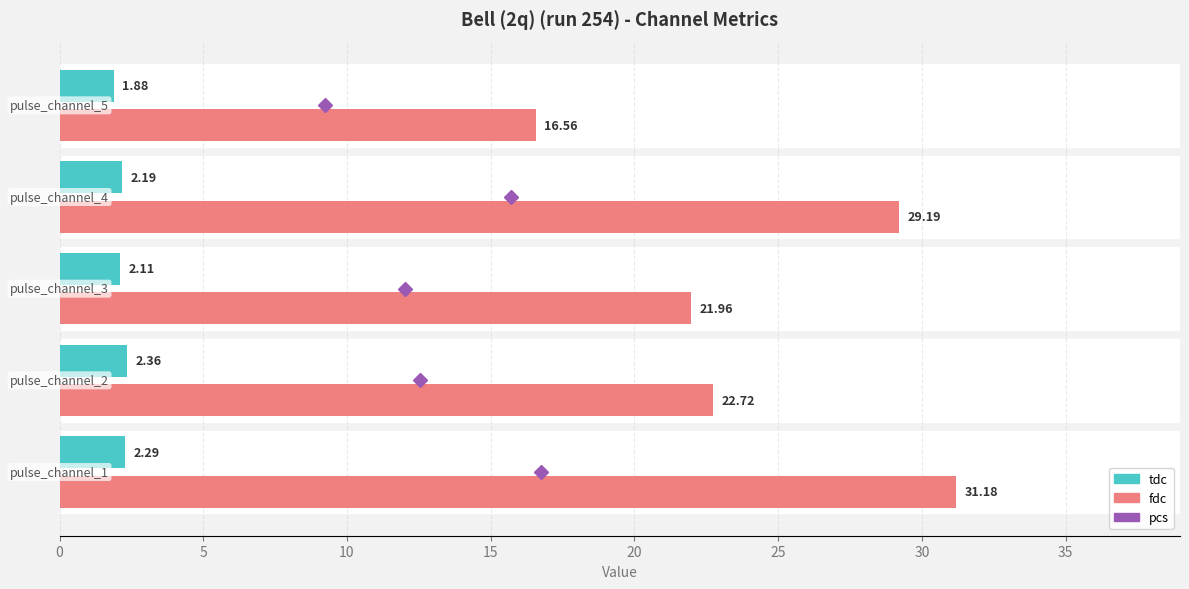

Which series has the largest total across all categories?

fdc